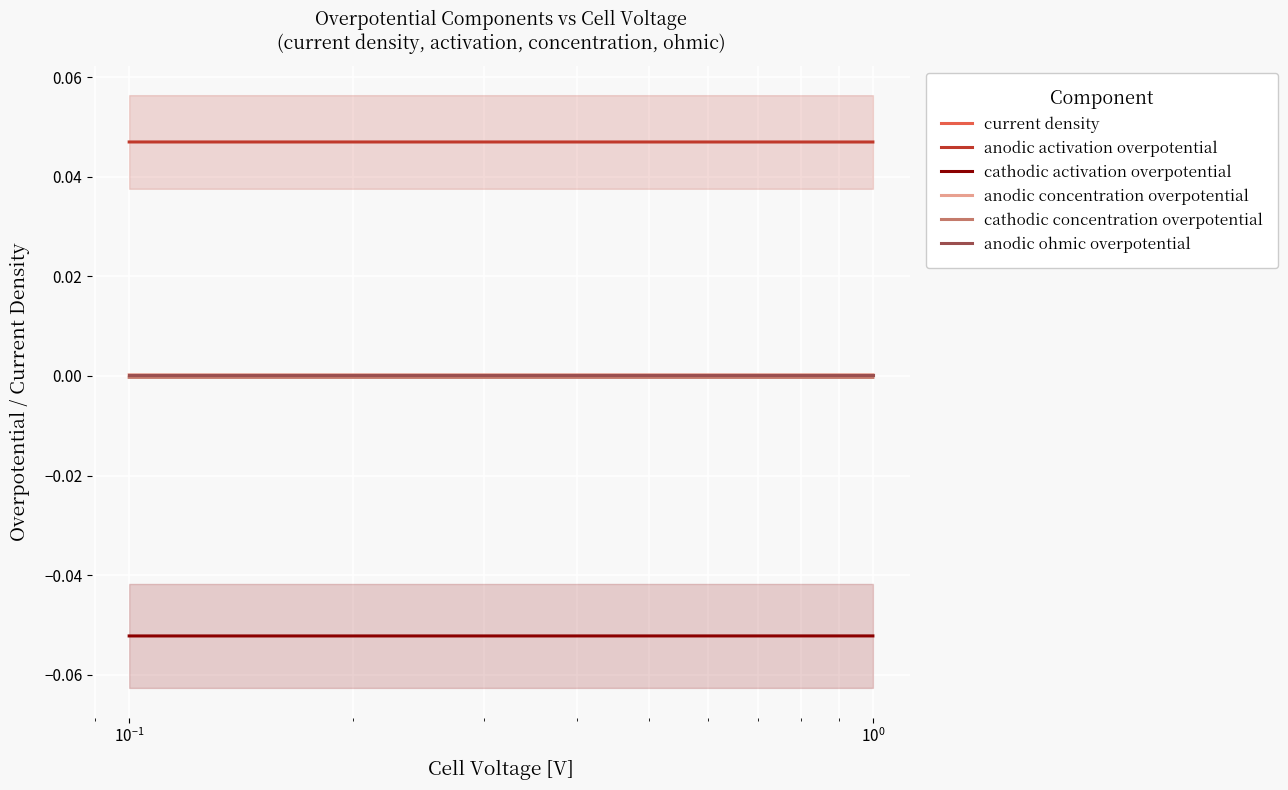

True or false: anodic activation overpotential and cathodic activation overpotential intersect in this chart.

False